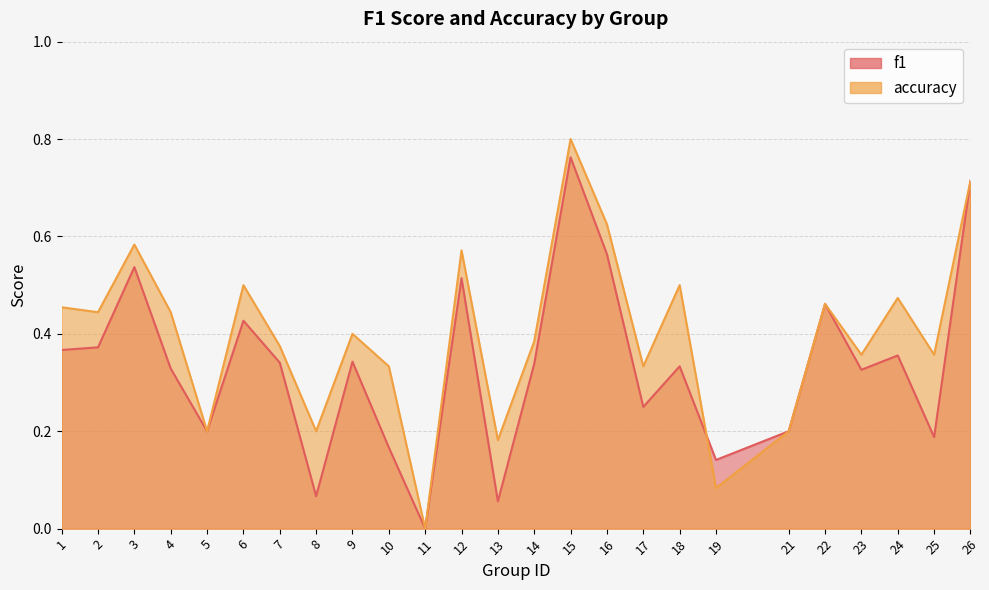

At which category is the sum across all series the highest?

15